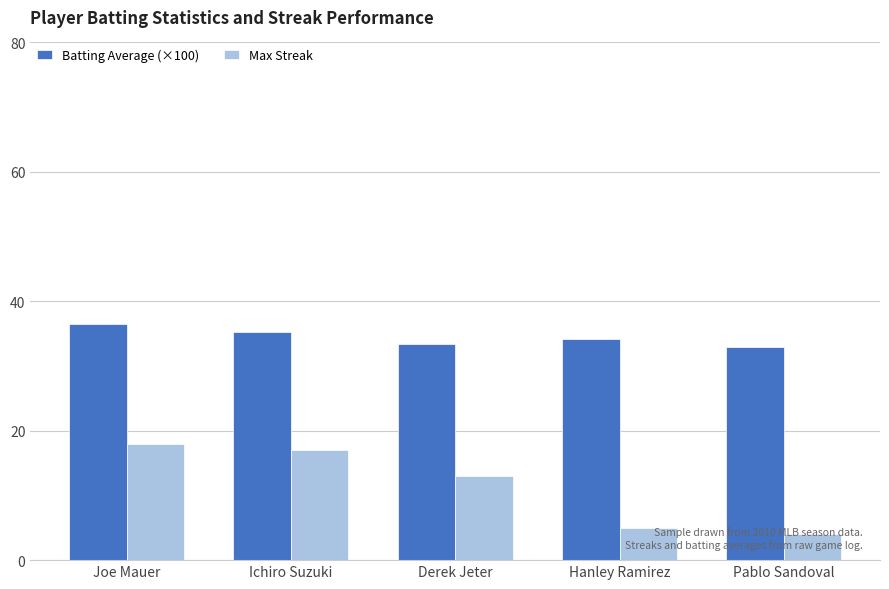

How many distinct data groups are displayed?

2